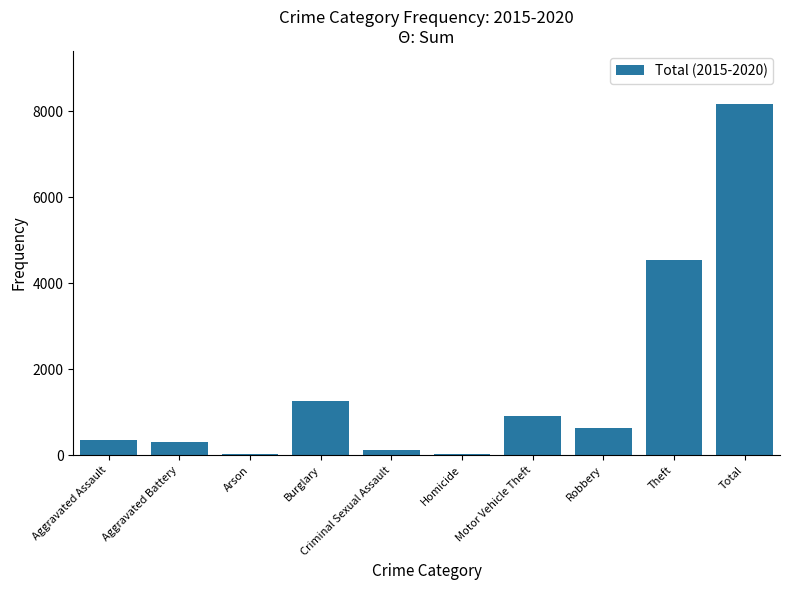

What is the sum of all values?

16356